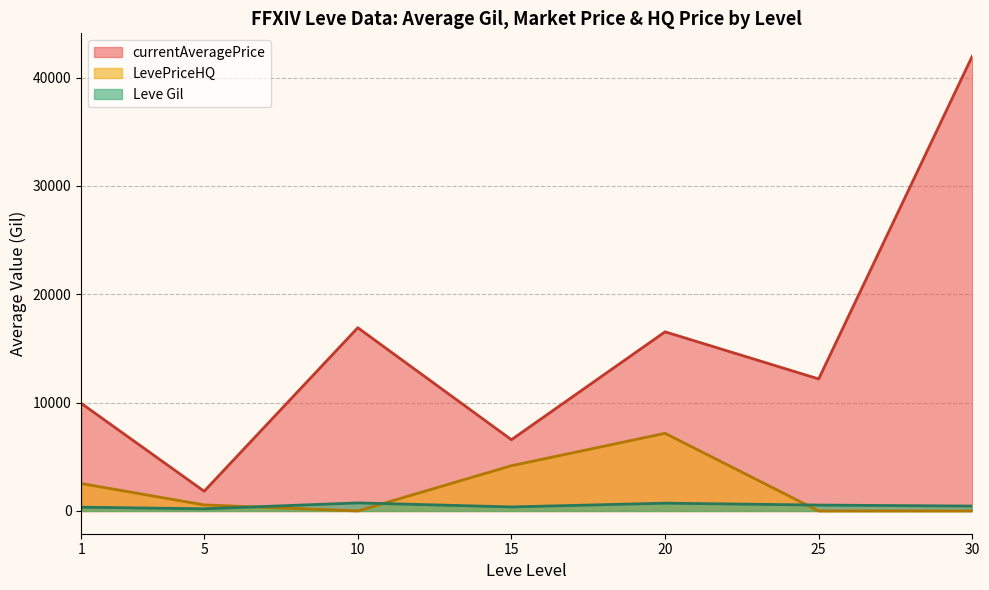

Rank the series at 1 from highest to lowest value.

currentAveragePrice, LevePriceHQ, Leve Gil